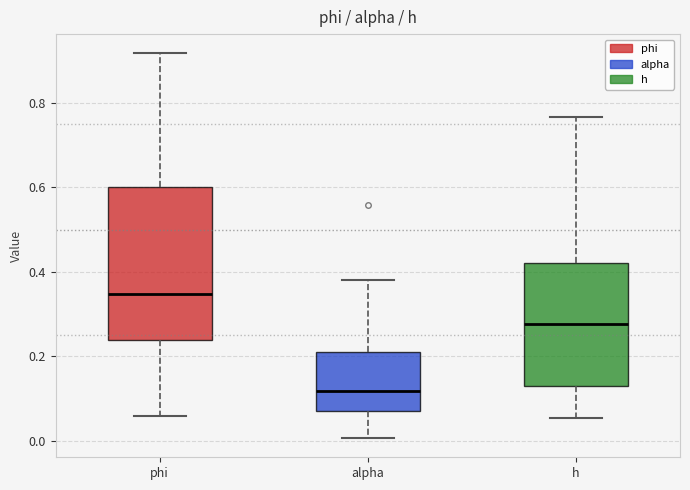

Reading left to right, read every box against the y-axis: the position of its median line, the range the box covers, and the ends of its whiskers. The values are not printed on the chart, so give them approximately, as read against the axis.

phi: median 0.34, box 0.24 to 0.60, whiskers 0.06 to 0.92
alpha: median 0.12, box 0.08 to 0.22, whiskers 0.00 to 0.38
h: median 0.28, box 0.14 to 0.42, whiskers 0.06 to 0.76